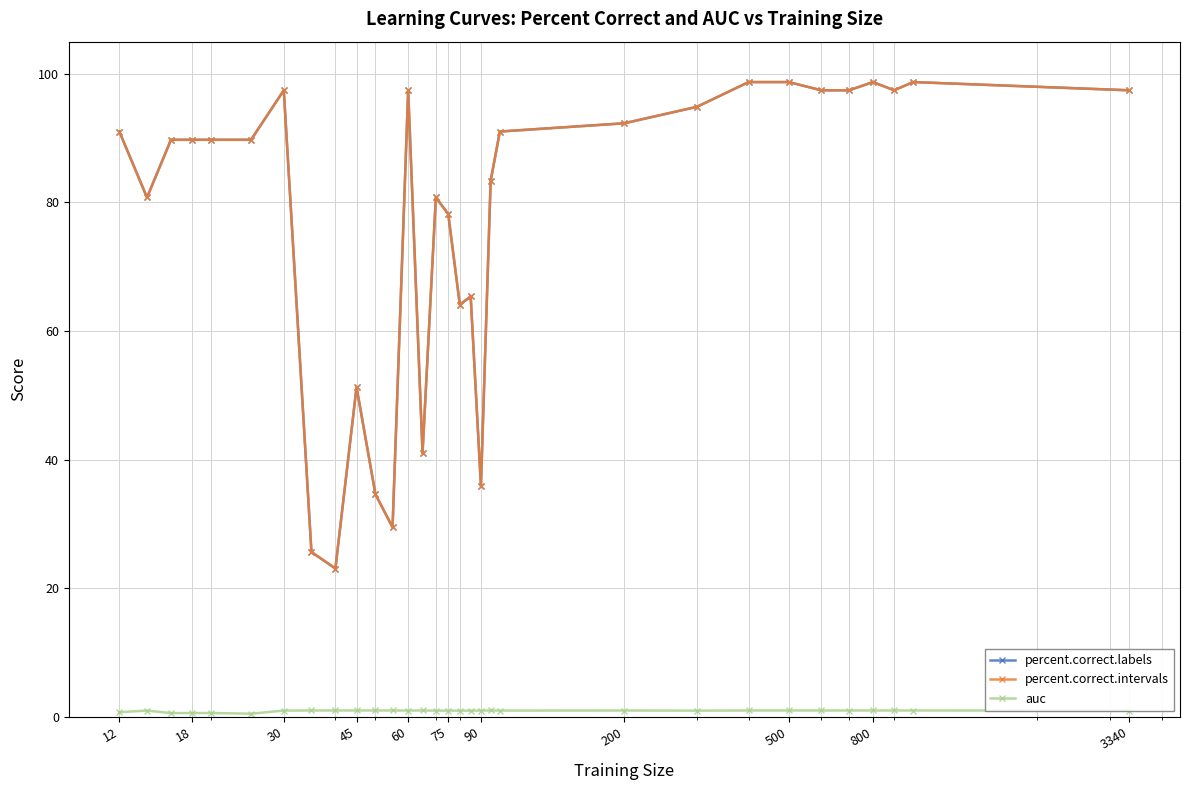

Is this an area chart (filled region under the line)?

No